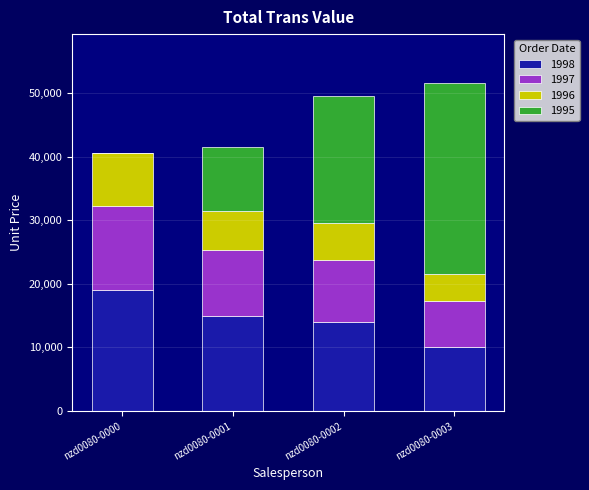

What is the sum of the 1998 values at nzd0080-0001 and nzd0080-0002?

29000.0